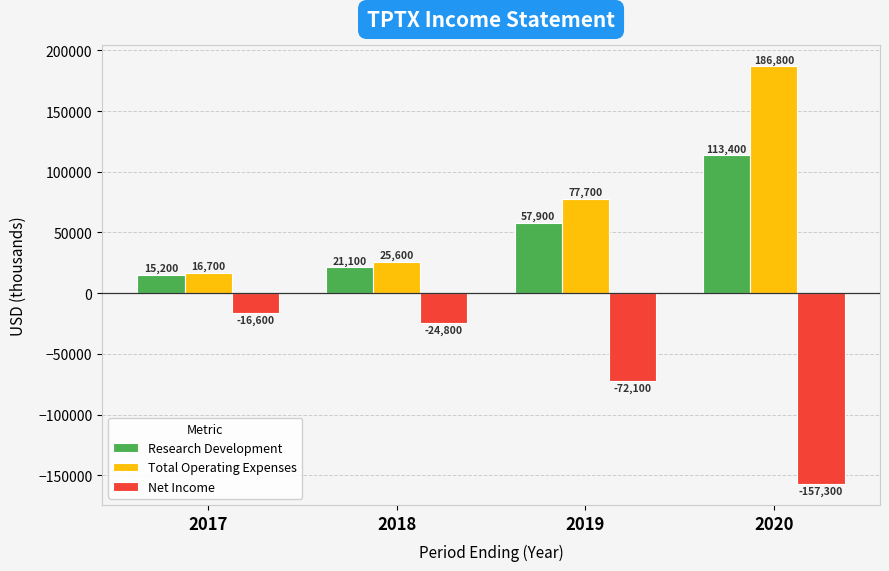

True or false: Total Operating Expenses has a value of 77700 at 2019.

True